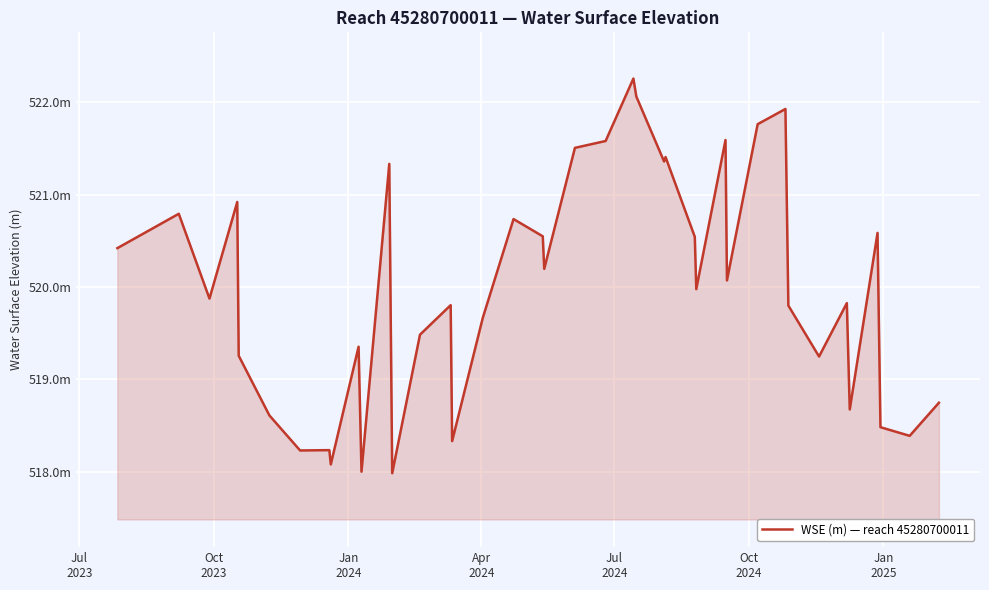

Does the chart display data point markers on the line(s)?

No